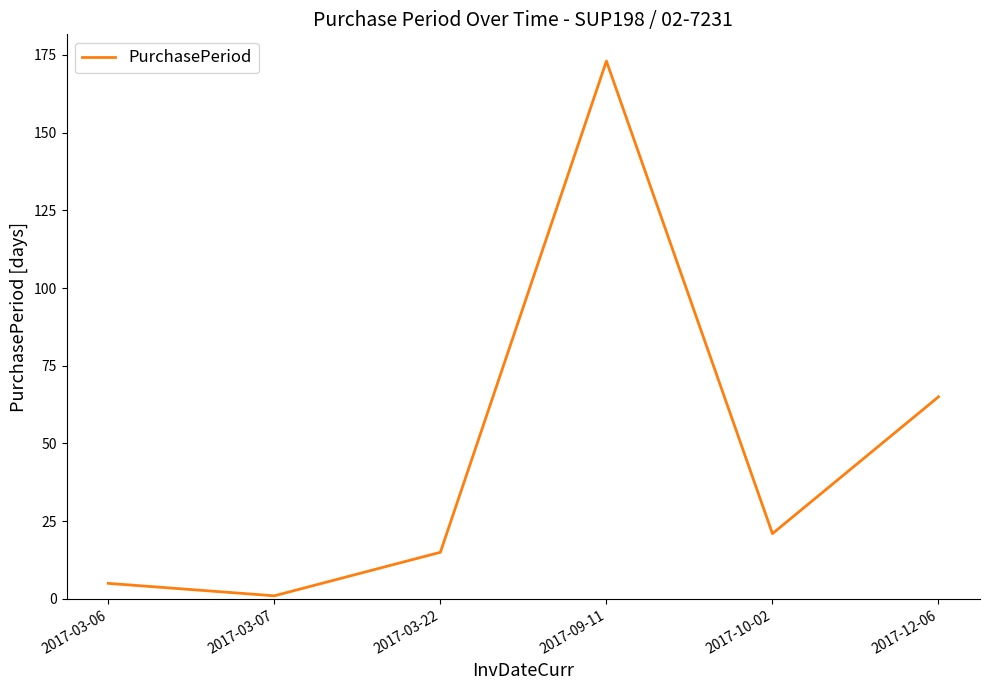

What is the average value?

47